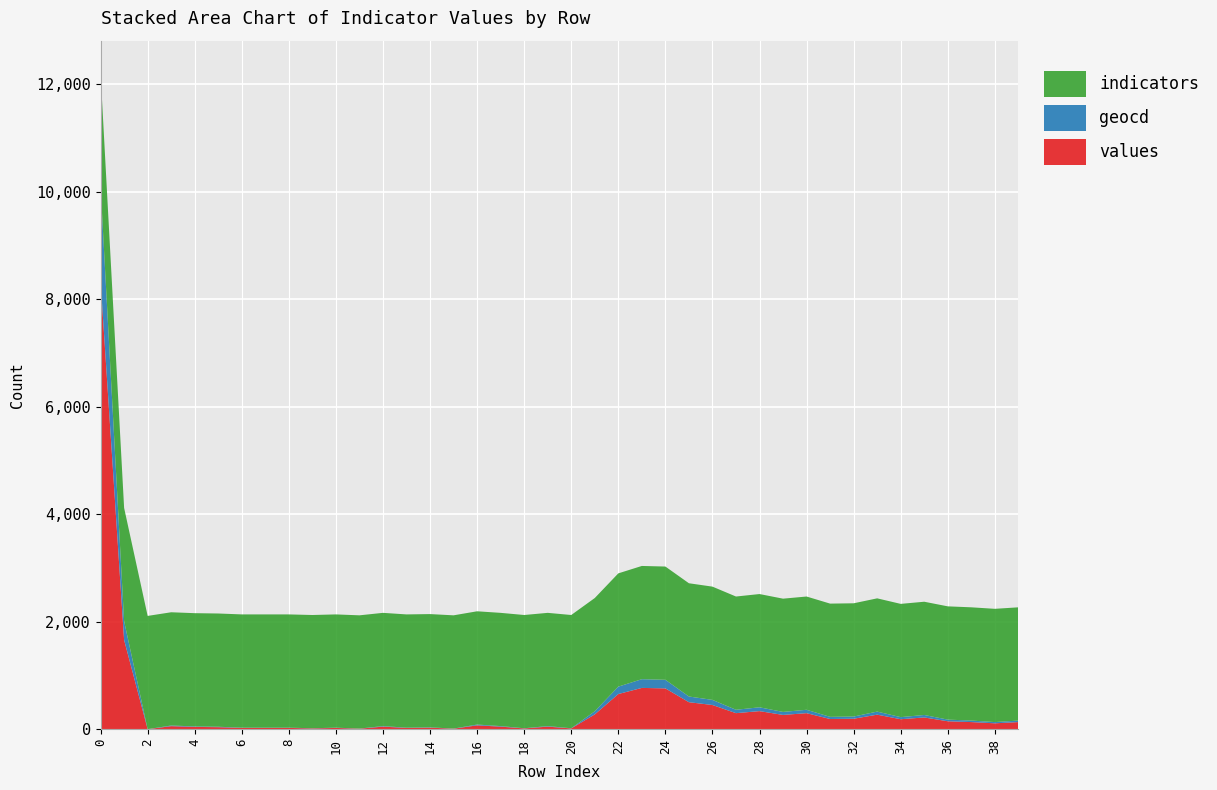

Reading left to right, transcribe all the data shown in this chart.

values: 8339	1660	0	56	42	37	23	23	23	14	23	9	47	23	28	9	71	47	14	47	14	275	654	768	759	502	450	298	336	265	298	189	194	270	185	218	147	132	109	132
geocd: 1758	350	0	12	9	8	5	5	5	3	5	2	10	5	6	2	15	10	3	10	3	58	138	162	160	106	95	63	71	56	63	40	41	57	39	46	31	28	23	28
indicators: 2108	2108	2108	2108	2108	2108	2108	2108	2108	2108	2108	2108	2108	2108	2108	2108	2108	2108	2108	2108	2108	2108	2108	2108	2108	2108	2108	2108	2108	2108	2108	2108	2108	2108	2108	2108	2108	2108	2108	2108